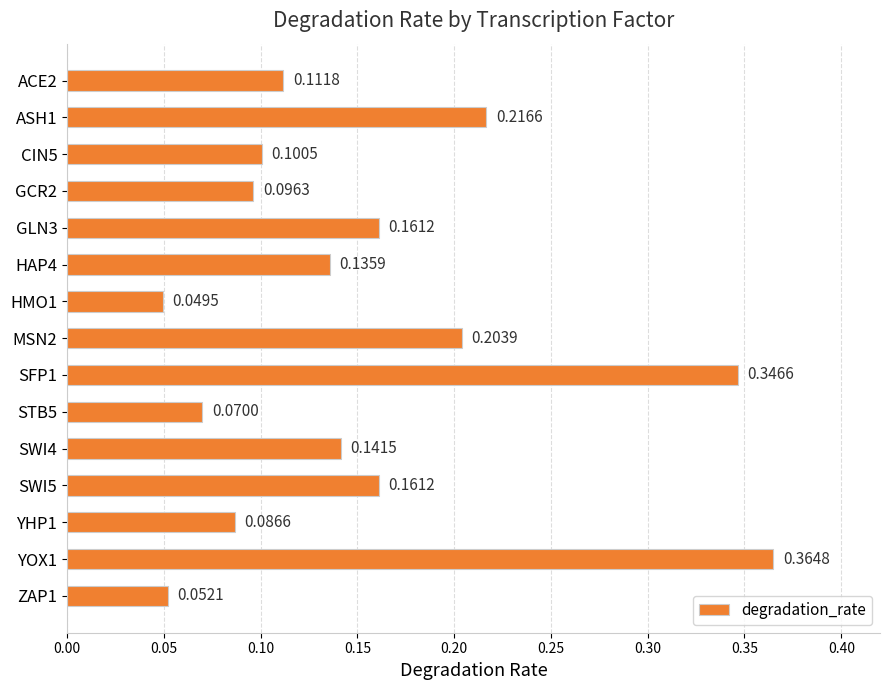

Which has a higher value, SWI5 or HAP4?

SWI5